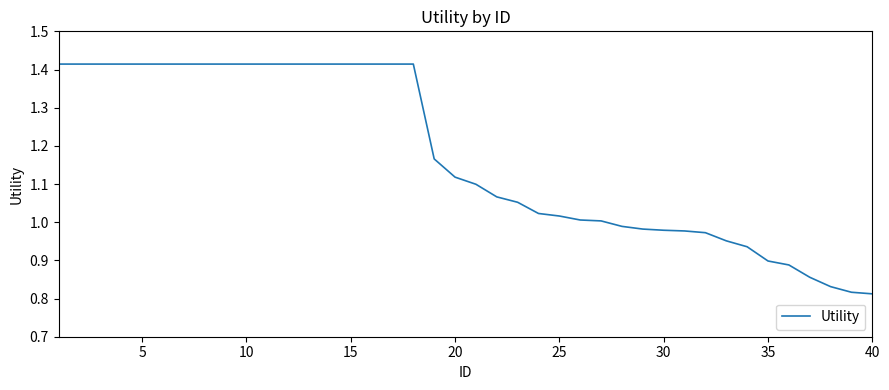

Reading left to right, extract all data points from this chart.

1.4	1.4	1.4	1.4	1.4	1.4	1.4	1.4	1.4	1.4	1.4	1.4	1.4	1.4	1.4	1.4	1.4	1.4	1.2	1.1	1.1	1.1	1.1	1.0	1.0	1.0	1.0	1.0	1.0	1.0	1.0	1.0	1.0	0.9	0.9	0.9	0.9	0.8	0.8	0.8